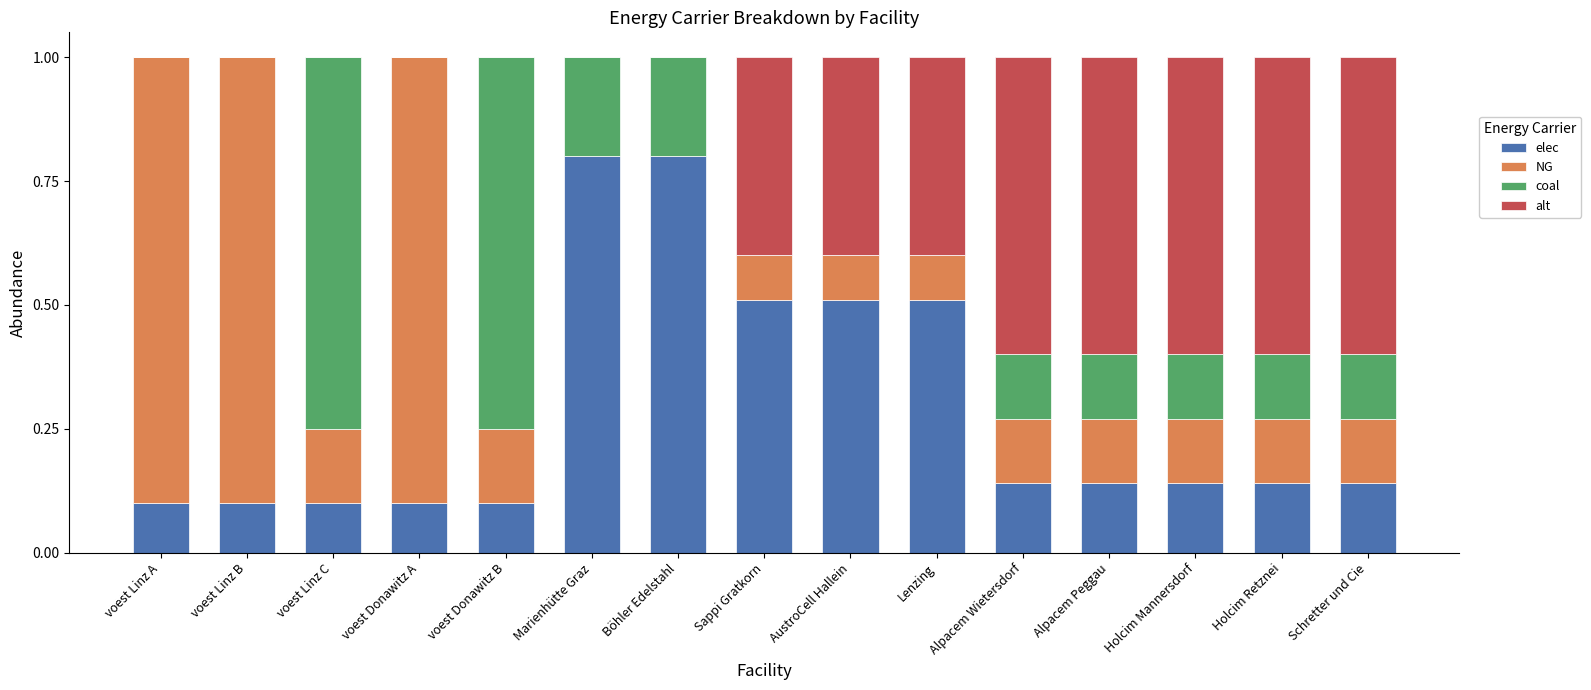

What is the total value across all series at voest Donawitz B?

1.0